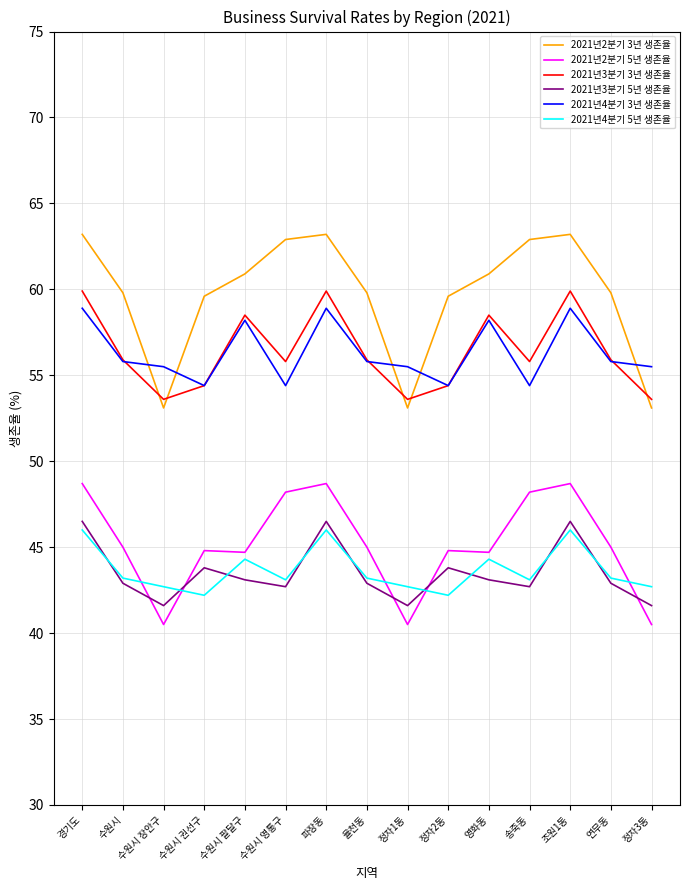

At how many categories does at least one series exceed 48?

15